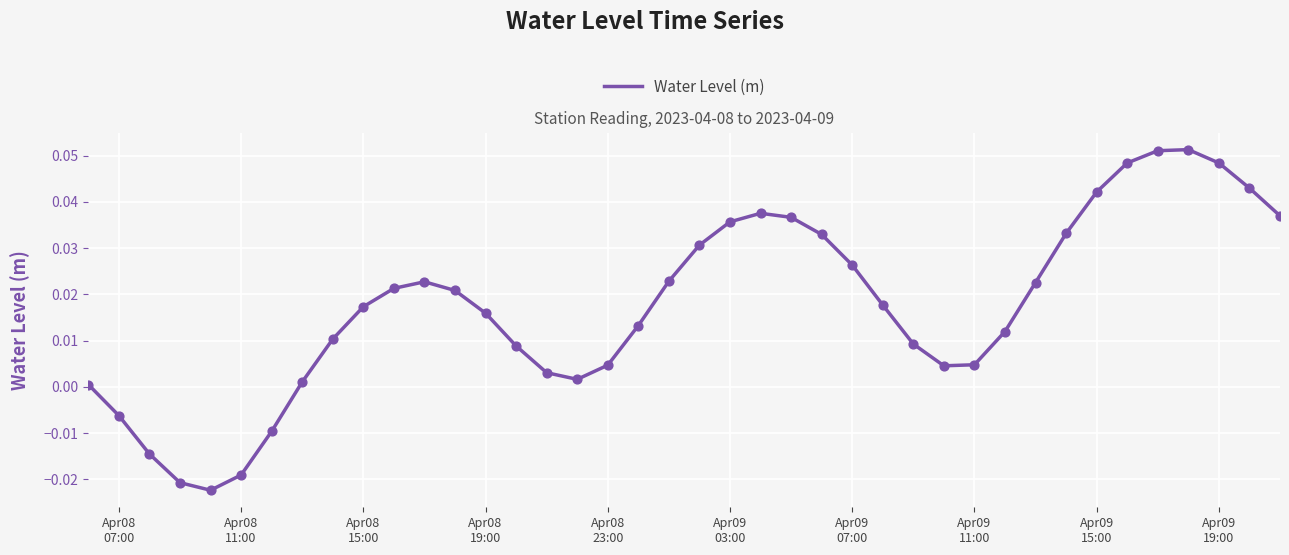

How many lines are shown in the chart?

1